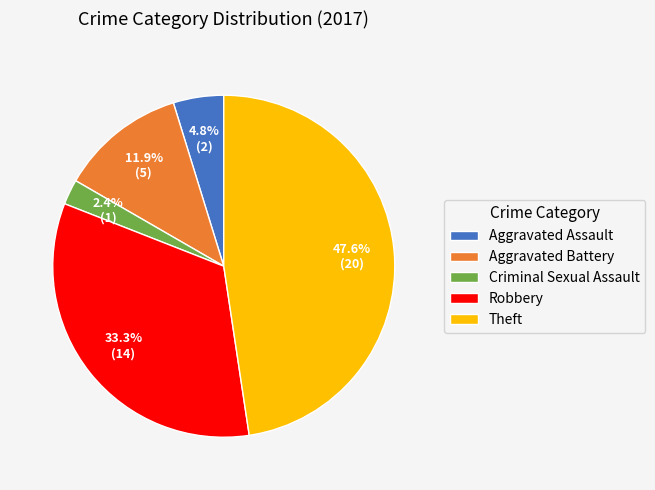

Rank the categories by value from lowest to highest.

Criminal Sexual Assault, Aggravated Assault, Aggravated Battery, Robbery, Theft